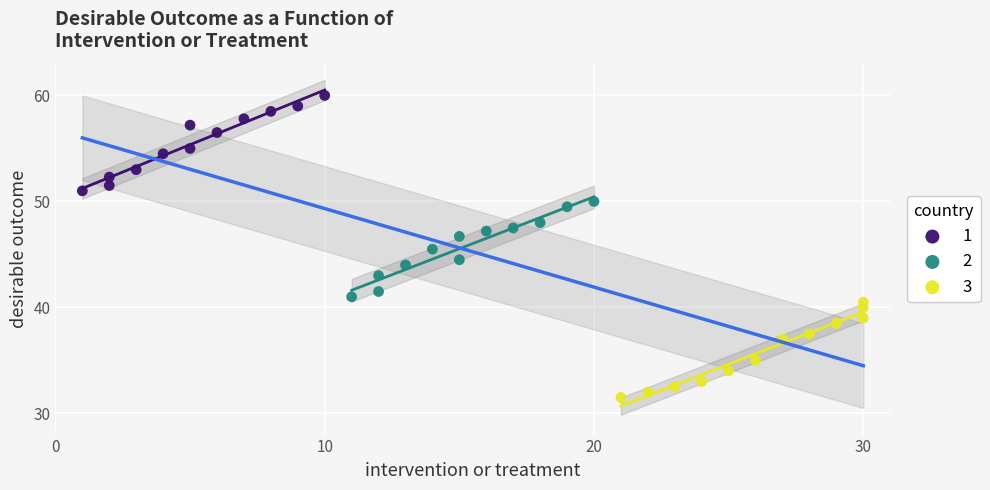

Which series reaches the minimum Y coordinate?

3